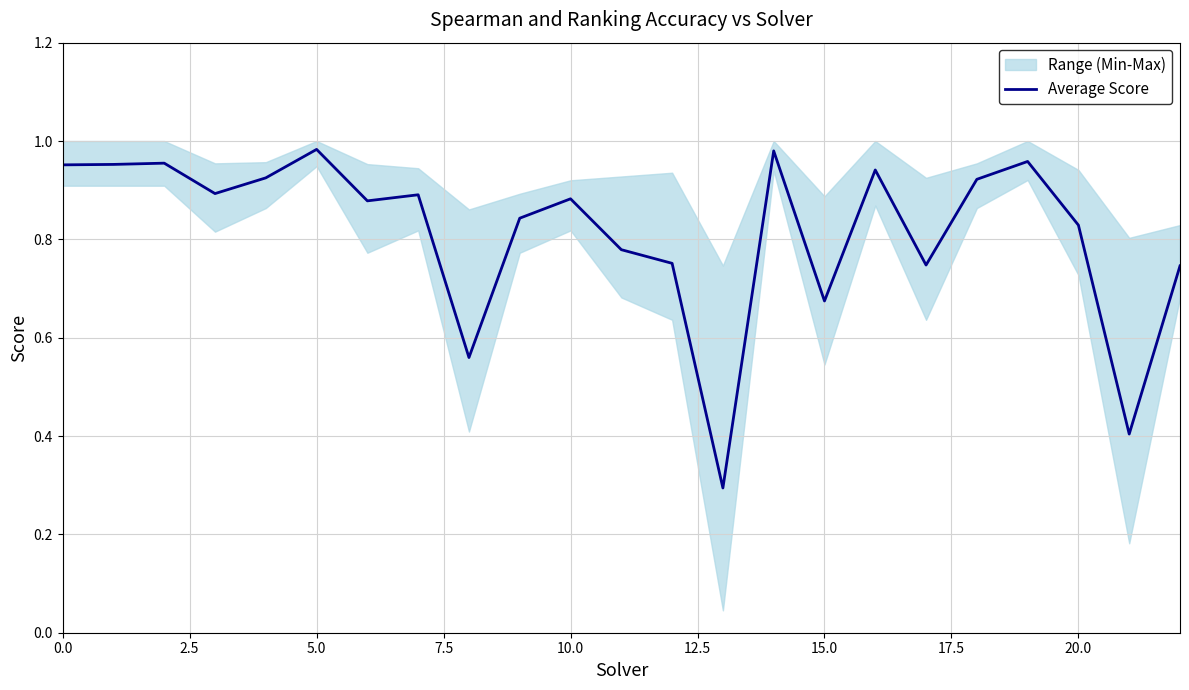

What is the minimum value for Average Score?

0.3